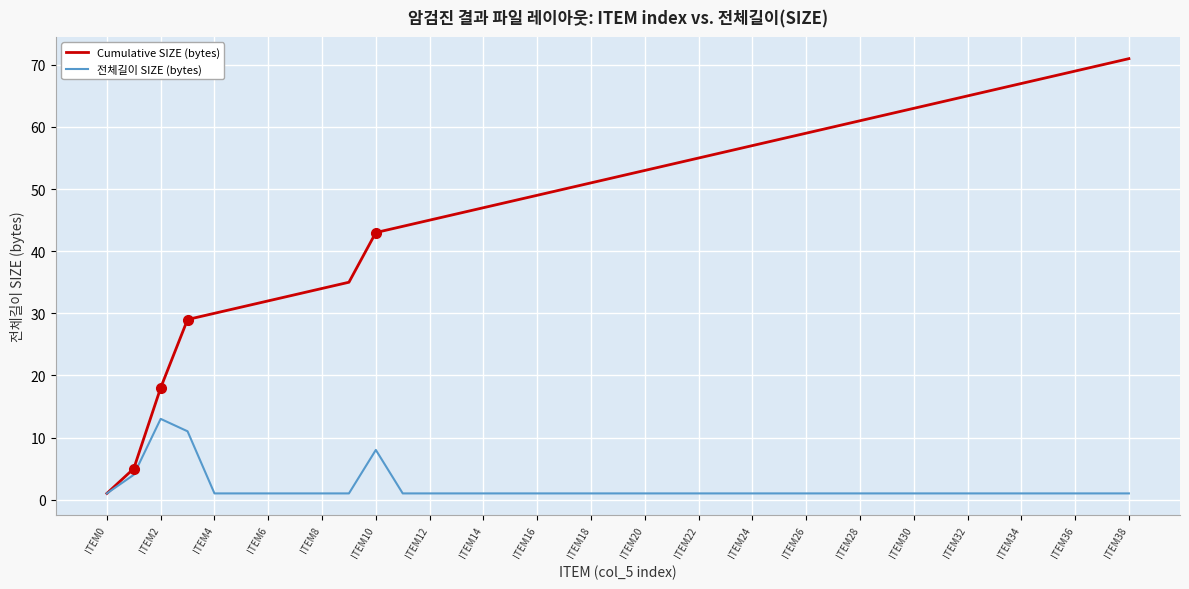

True or false: Cumulative SIZE (bytes) has more than 0 points higher than both neighbors.

False